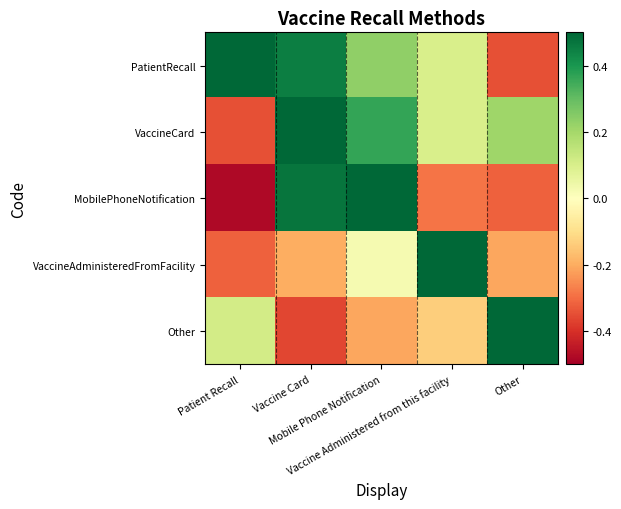

Reading left to right, transcribe all the data shown in this chart.

PatientRecall: Patient Recall=1.0	Vaccine Card=0.5	Mobile Phone Notification=0.2	Vaccine Administered from this facility=0.1	Other=-0.3
VaccineCard: Patient Recall=-0.3	Vaccine Card=1.0	Mobile Phone Notification=0.4	Vaccine Administered from this facility=0.1	Other=0.2
MobilePhoneNotification: Patient Recall=-0.5	Vaccine Card=0.5	Mobile Phone Notification=1.0	Vaccine Administered from this facility=-0.3	Other=-0.3
VaccineAdministeredFromFacility: Patient Recall=-0.3	Vaccine Card=-0.2	Mobile Phone Notification=0.0	Vaccine Administered from this facility=1.0	Other=-0.2
Other: Patient Recall=0.1	Vaccine Card=-0.4	Mobile Phone Notification=-0.2	Vaccine Administered from this facility=-0.1	Other=1.0